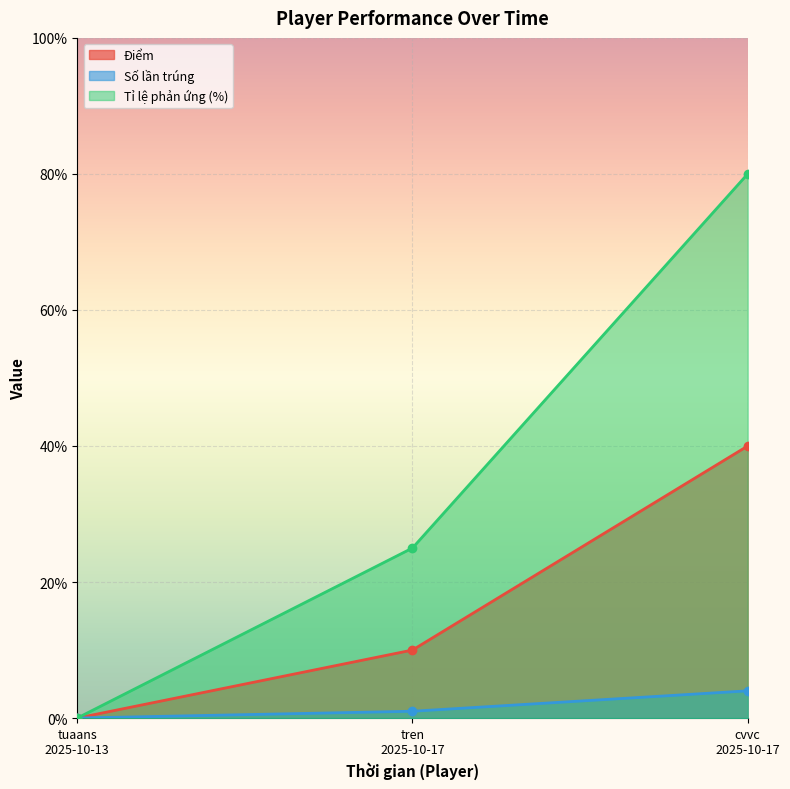

The Số lần trúng series shows 1 at tren
2025-10-17. True or false?

True